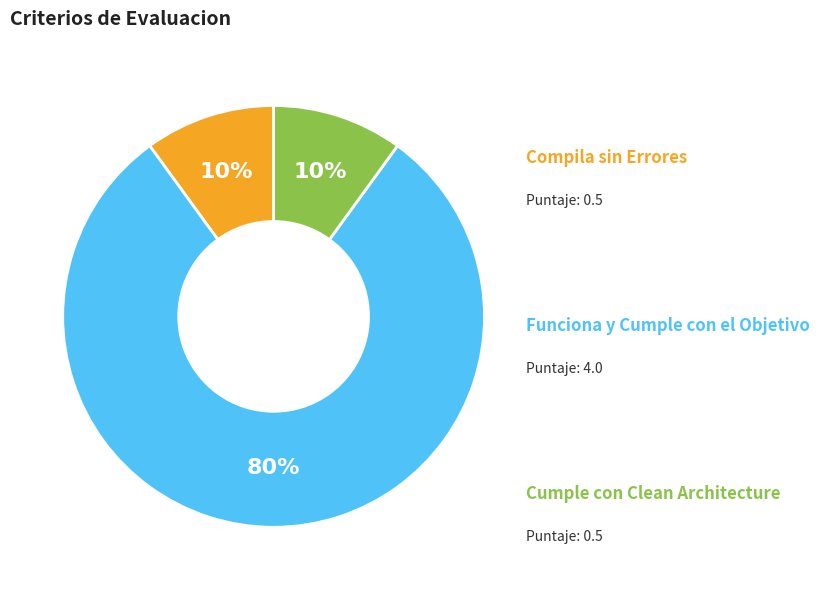

To the nearest percent, what is the average slice percentage?

33%